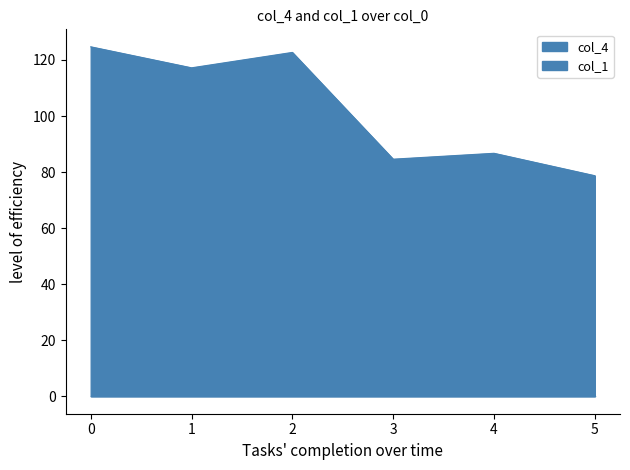

The chart shows a value of 126.4 at 5. True or false?

False